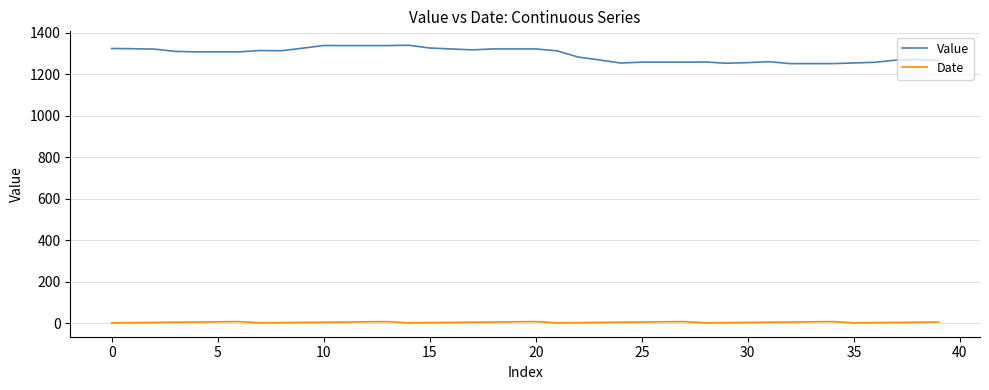

List the series in order of their overall mean, lowest first.

Date, Value